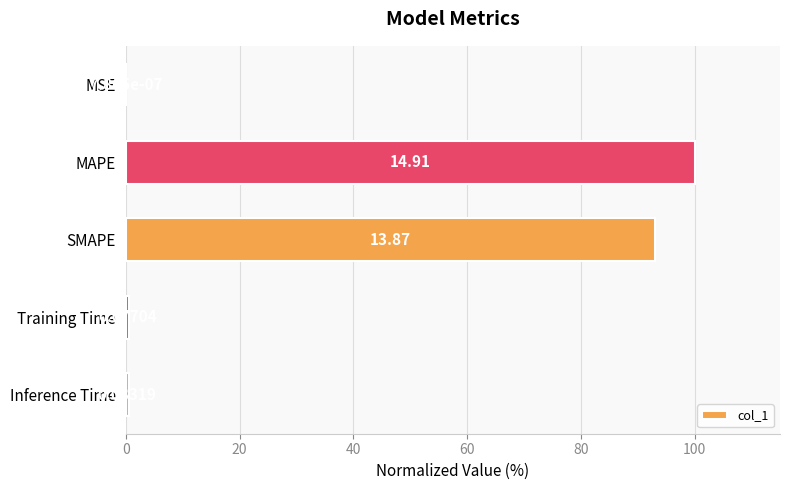

Are the bars horizontal?

Yes